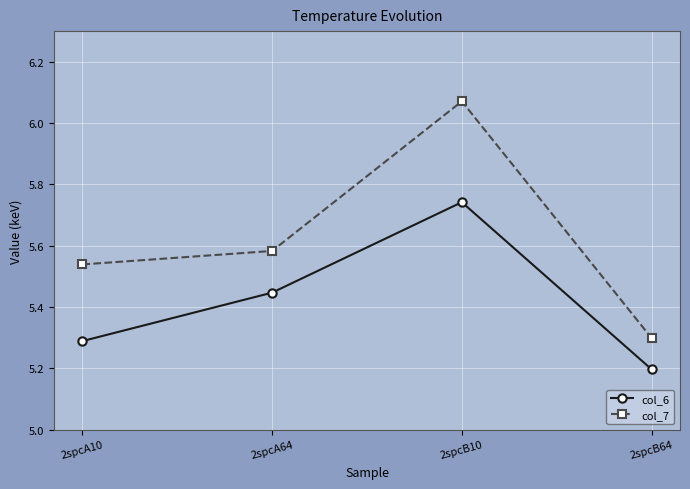

What is the label of the 1st point from the right?

2spcB64